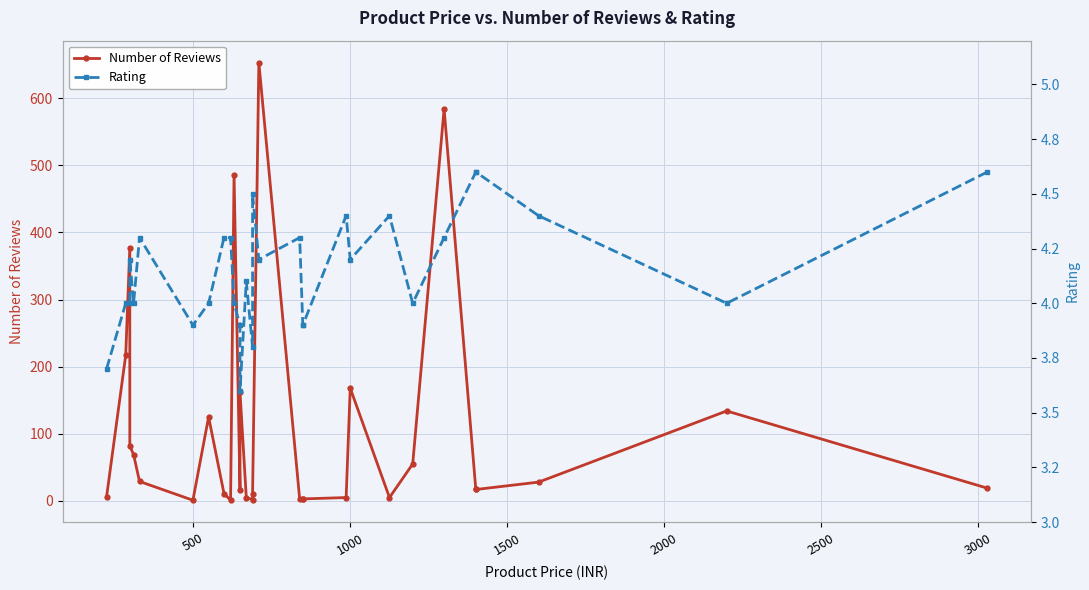

Reading left to right, extract all data points from this chart.

Number of Reviews: 6.0	217.0	377.0	82.0	69.0	29.0	1.0	125.0	11.0	1.0	486.0	16.0	162.0	5.0	2.0	10.0	653.0	3.0	3.0	3.0	5.0	168.0	5.0	55.0	584.0	17.0	17.0	28.0	134.0	19.0
Rating: 3.7	4.0	4.0	4.2	4.0	4.3	3.9	4.0	4.3	4.3	4.0	3.9	3.6	4.1	3.8	4.5	4.2	4.3	3.9	3.9	4.4	4.2	4.4	4.0	4.3	4.6	4.6	4.4	4.0	4.6